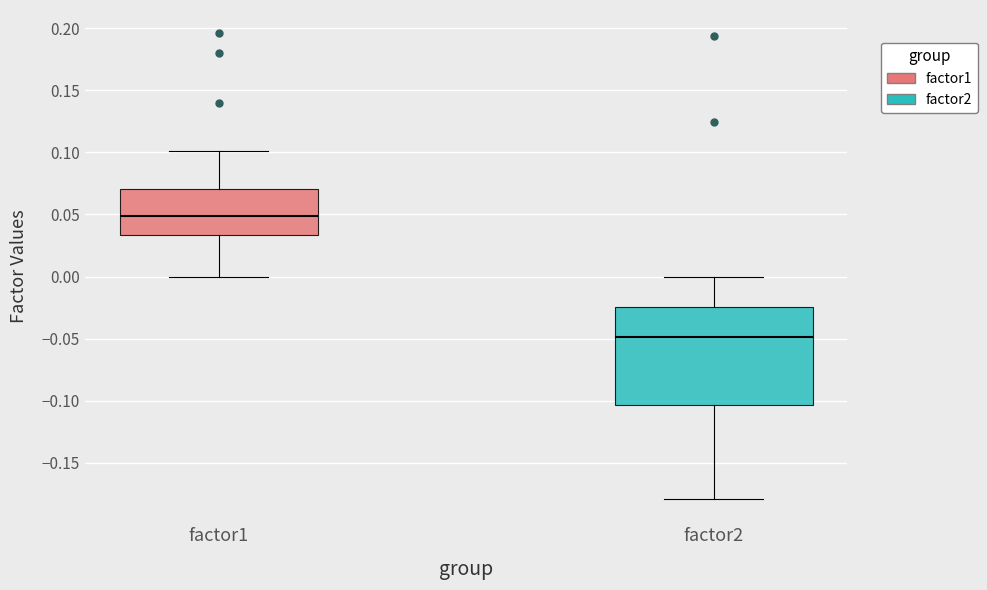

Which box is the tallest, from its lower edge to its upper edge?

factor2